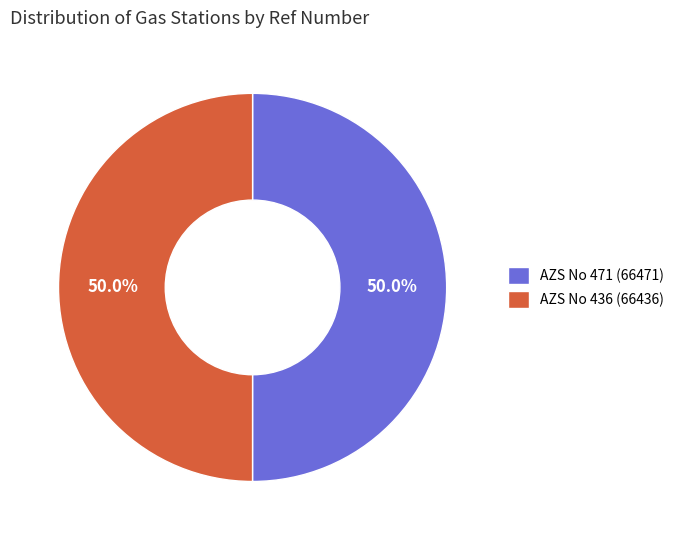

What is the ratio of the value at AZS No 436 (66436) to the value at AZS No 471 (66471)?

1.0